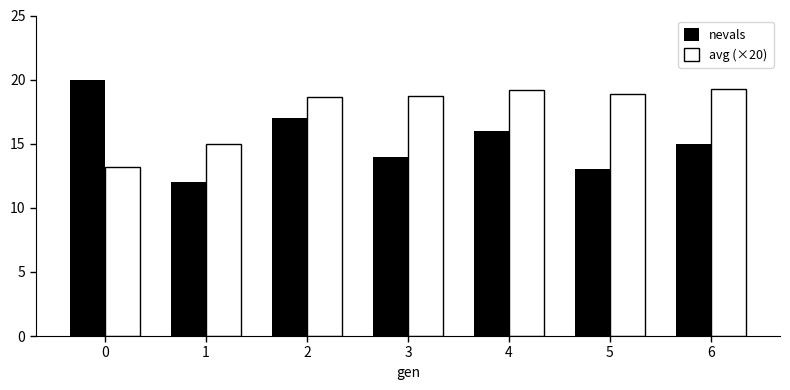

What is the sum of the nevals values at 2 and 6?

32.0